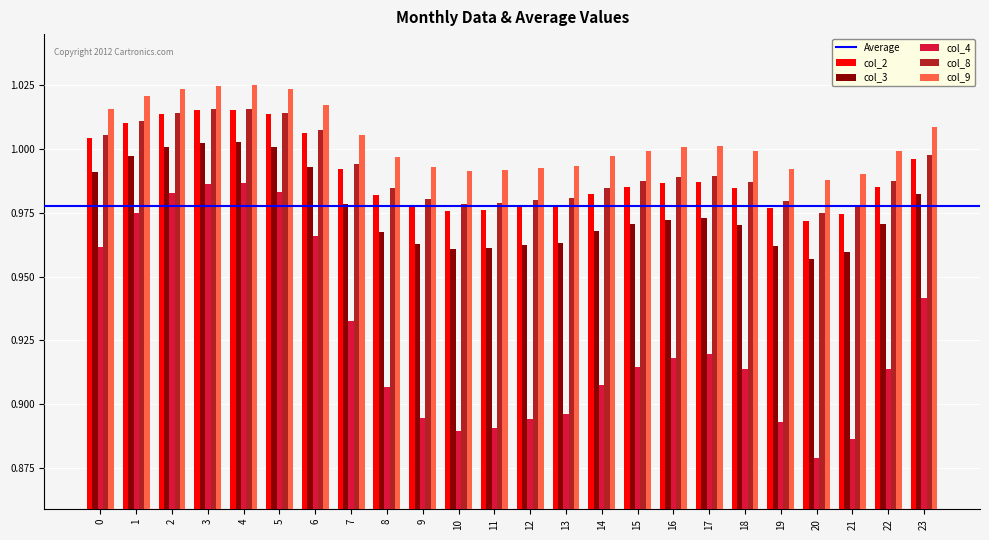

Which series has the widest spread of values?

col_4